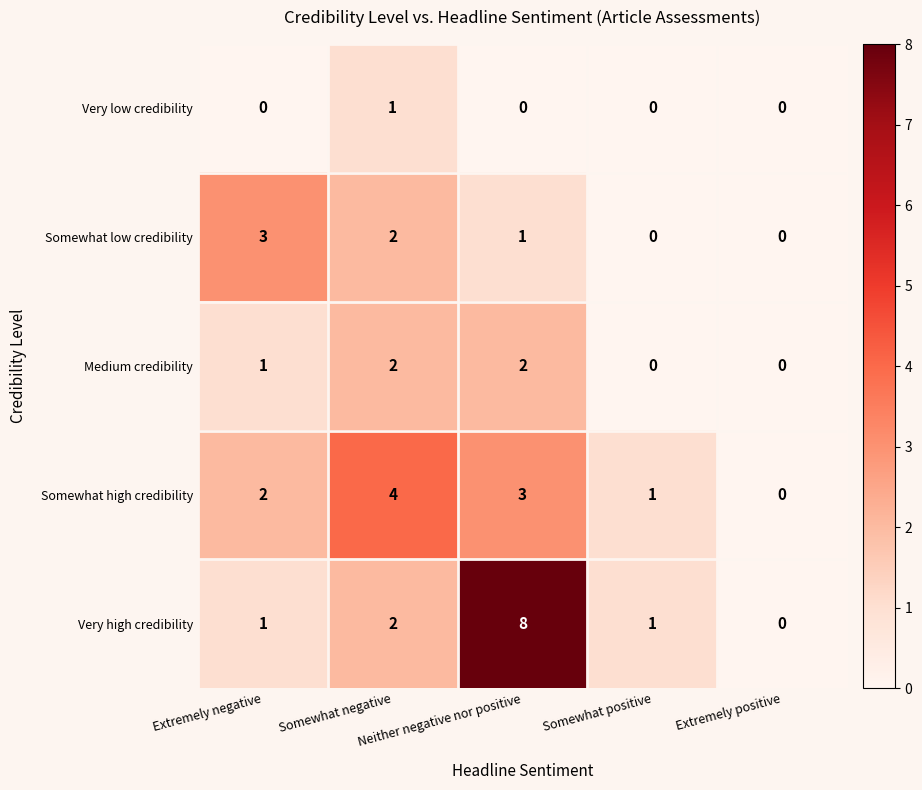

Which series has the largest range (max minus min)?

Very high credibility